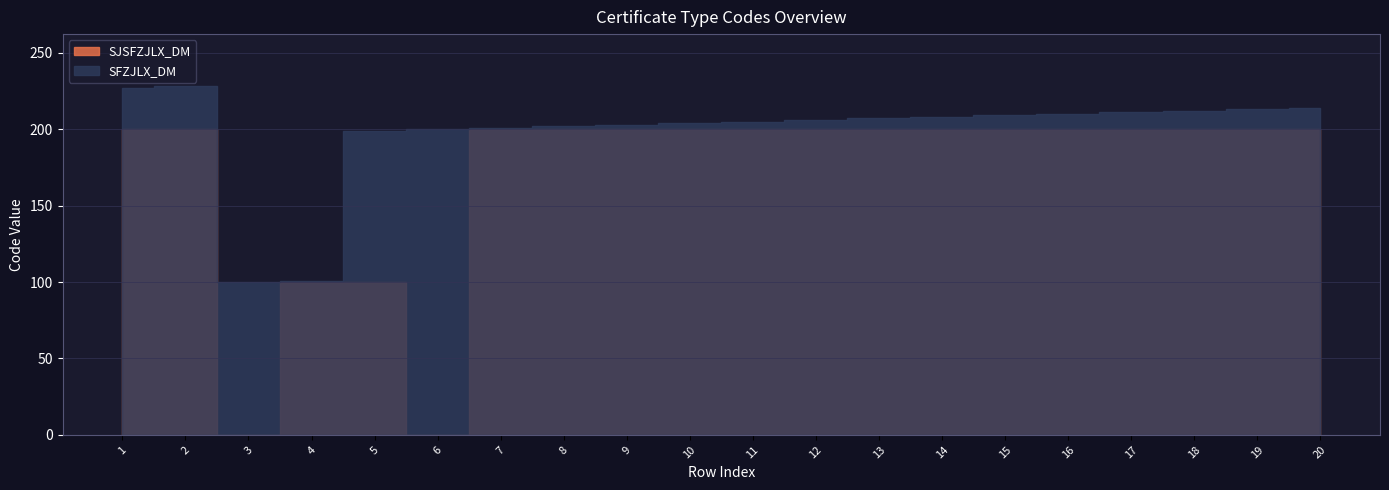

At which category is the sum across all series the highest?

2